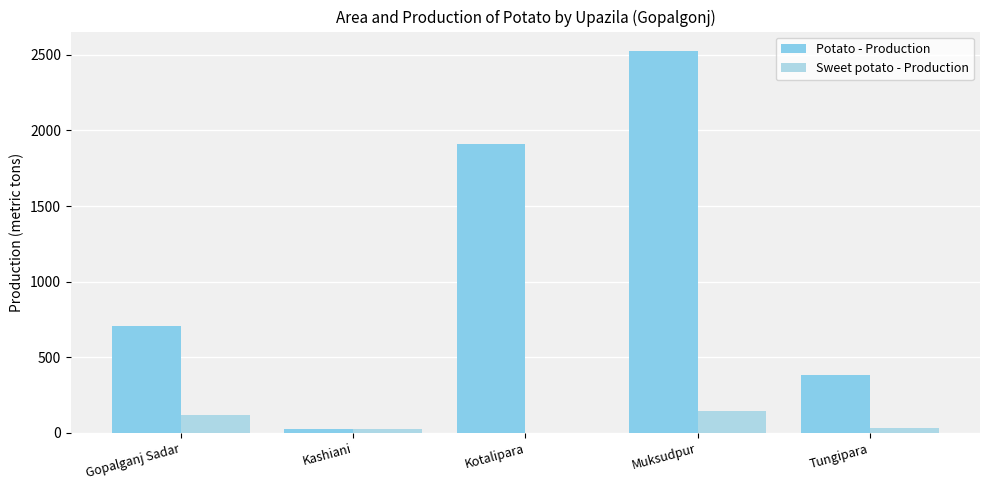

What is the total value across all series at Gopalganj Sadar?

829